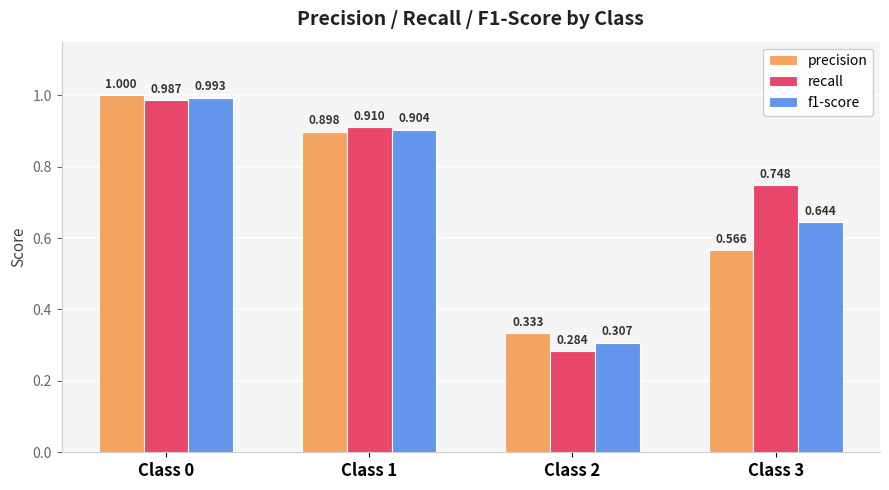

What is the sum of all f1-score values?

2.8